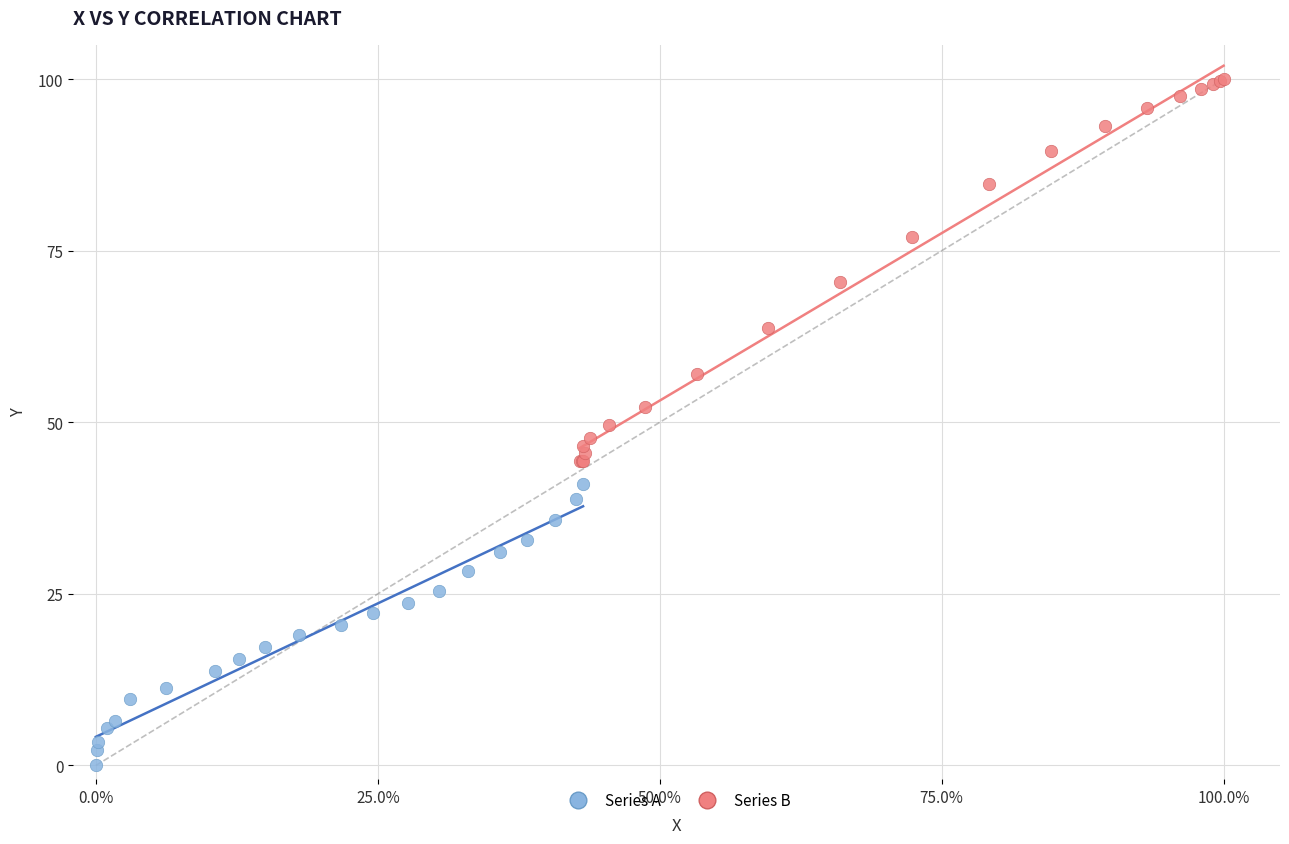

Which series contains the highest Y value?

Series B